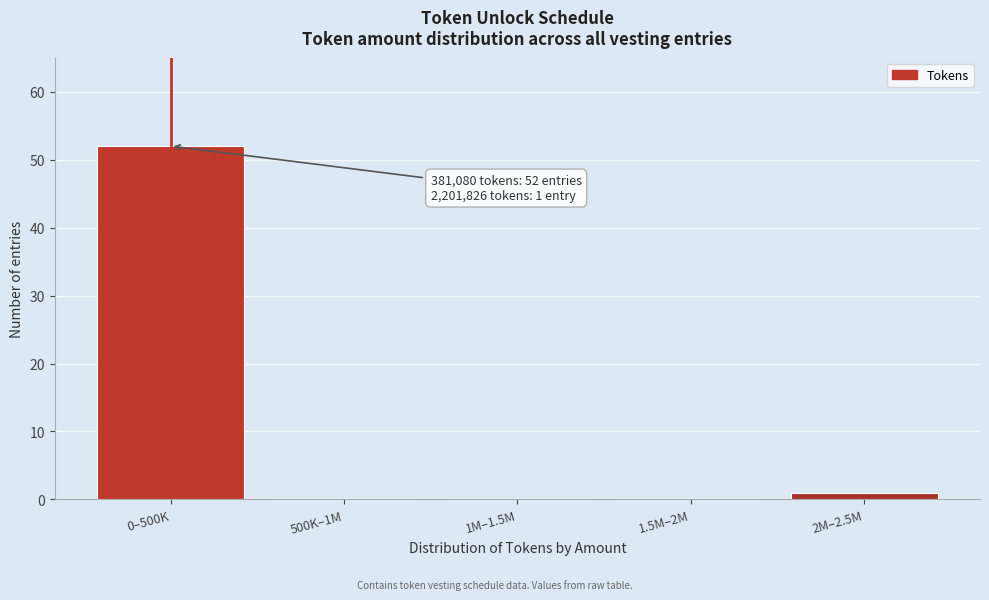

Reading left to right, what are all the values shown in this chart?

0–500K=52	500K–1M=0	1M–1.5M=0	1.5M–2M=0	2M–2.5M=1